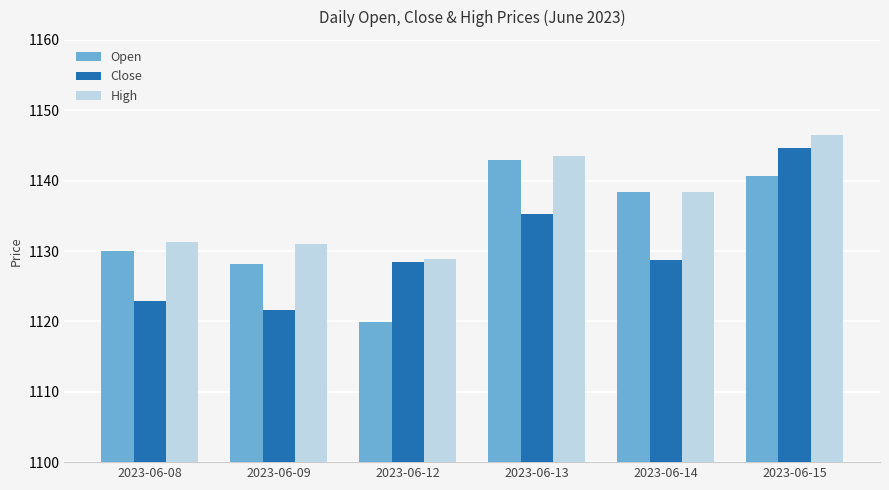

List the series in order of their peak value, highest first.

High, Close, Open